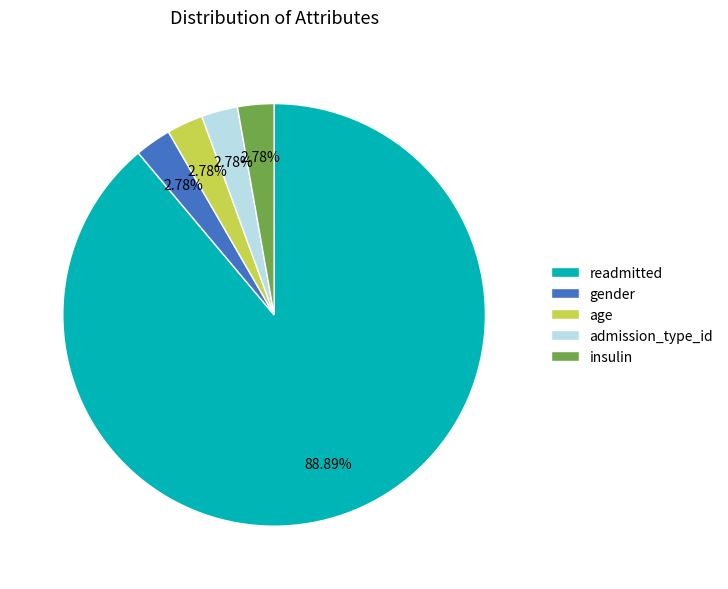

Which has a higher value, readmitted or gender?

readmitted